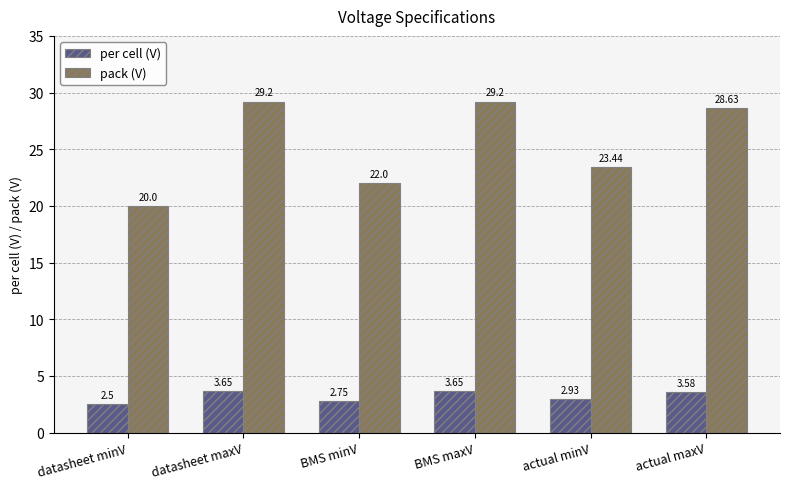

What is the average value of the pack (V) series?

25.4